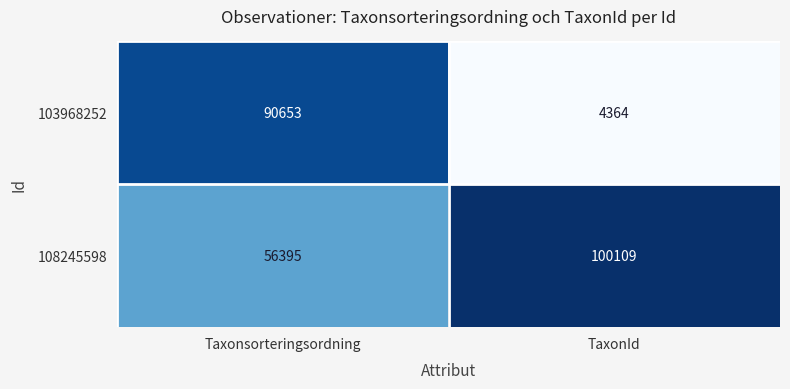

At which category does the chart reach its peak across all series?

TaxonId